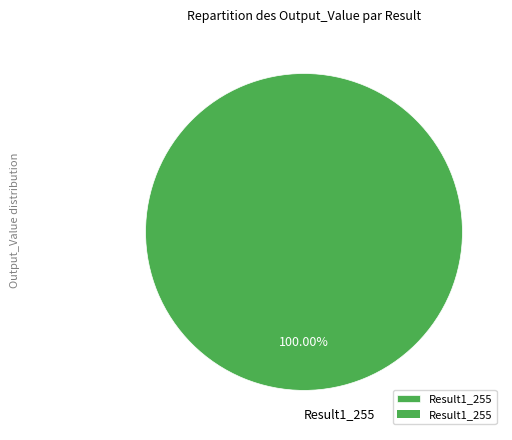

What is the majority slice?

Result1_255